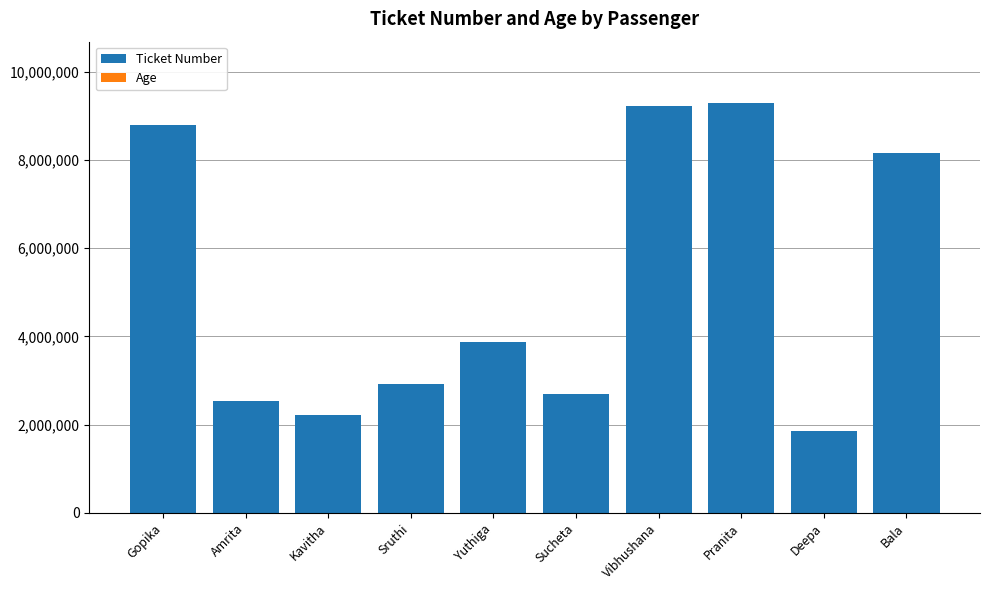

At which label is Ticket Number closest to 5574829?

Yuthiga